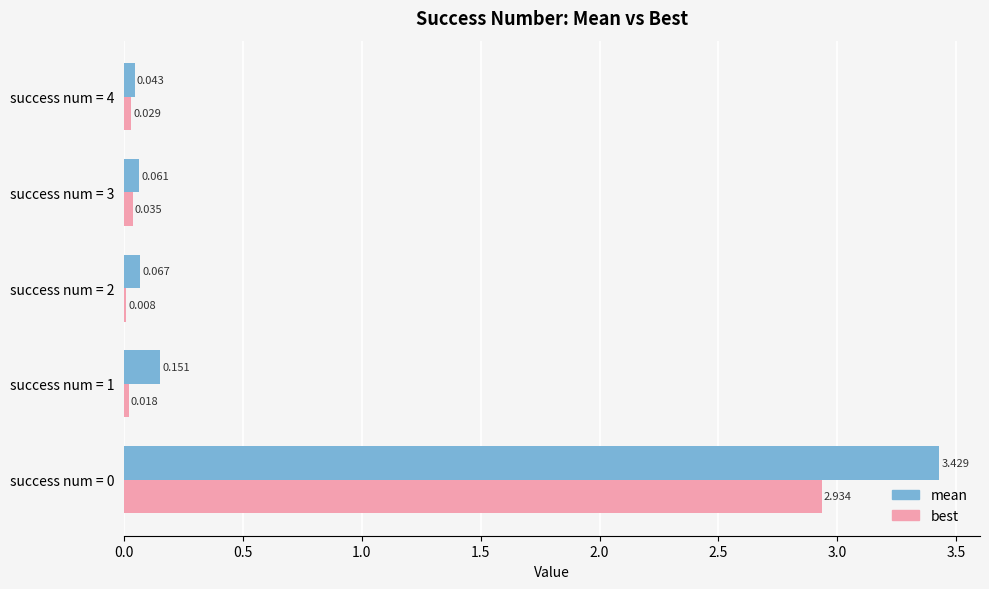

What is the average value of the mean series?

0.8